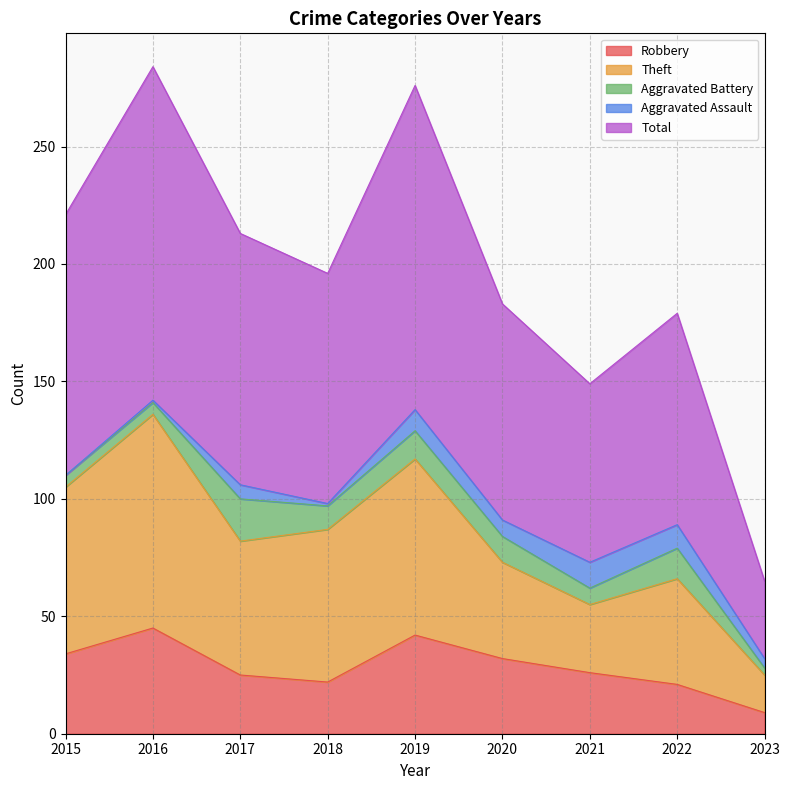

List the labels in order of Total value, smallest first.

2023, 2021, 2022, 2020, 2018, 2017, 2015, 2019, 2016